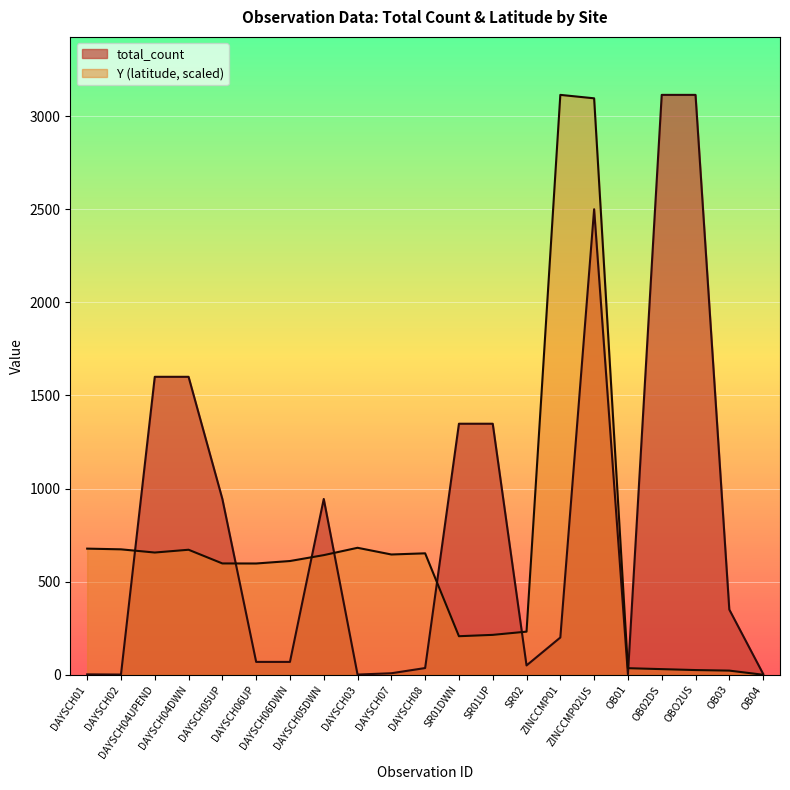

List the labels in order of total_count value, largest first.

OB02DS, OBO2US, ZINCCMP02US, DAYSCH04UPEND, DAYSCH04DWN, SR01DWN, SR01UP, DAYSCH05UP, DAYSCH05DWN, OB03, ZINCCMP01, DAYSCH06UP, DAYSCH06DWN, SR02, DAYSCH08, DAYSCH07, OB04, DAYSCH01, OB01, DAYSCH02, DAYSCH03